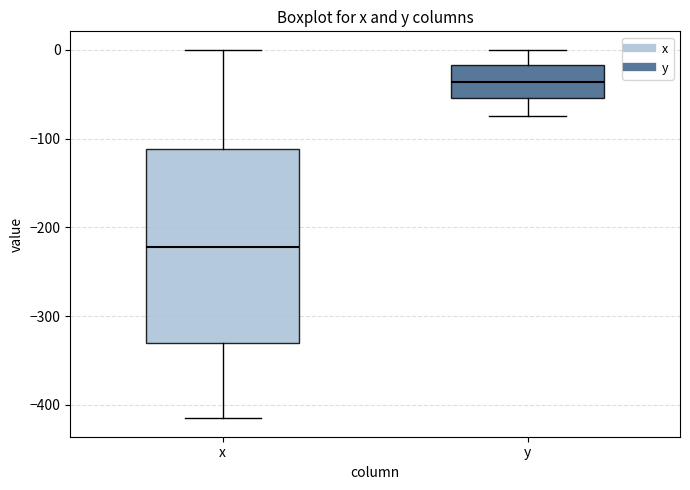

Where is the lower edge of the box for y on the y-axis? The values are not printed on the chart, so give them approximately, as read against the axis.

-50